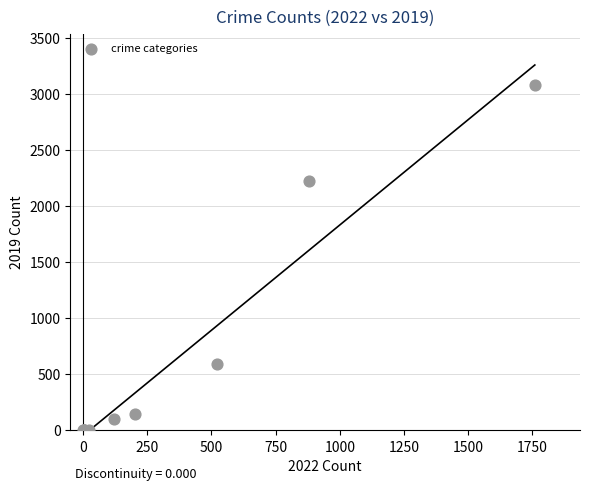

What Y value in the scatter plot is closest to 1540?

2230